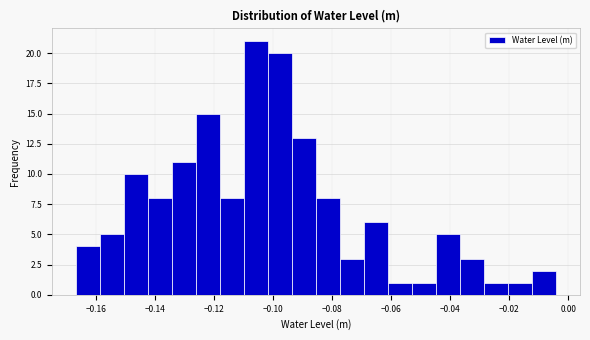

Over which range of the x-axis is the bar tallest?

-0.110 to -0.102